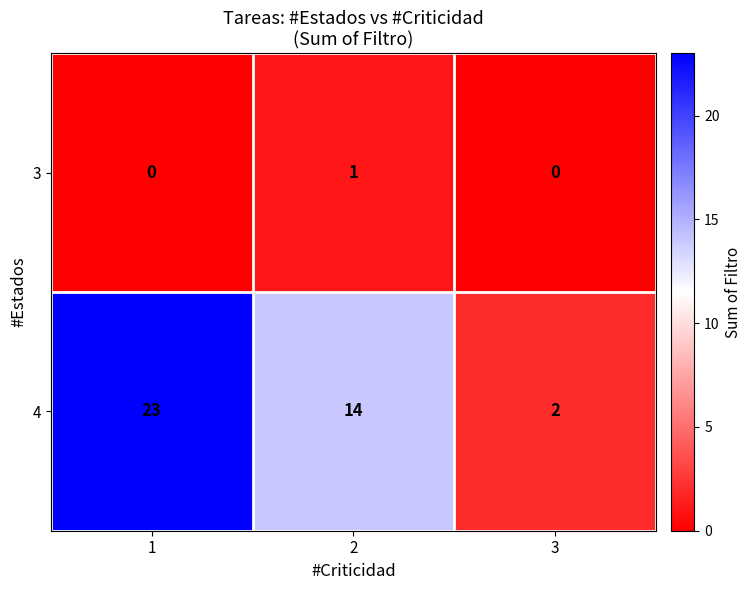

How many series are shown in this chart?

2